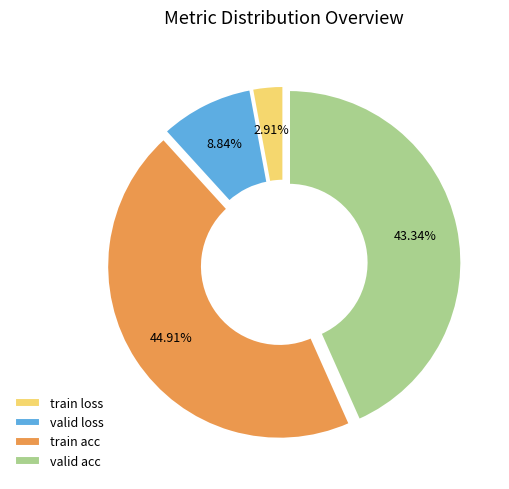

The valid acc slice represents 5% of the pie. True or false?

False